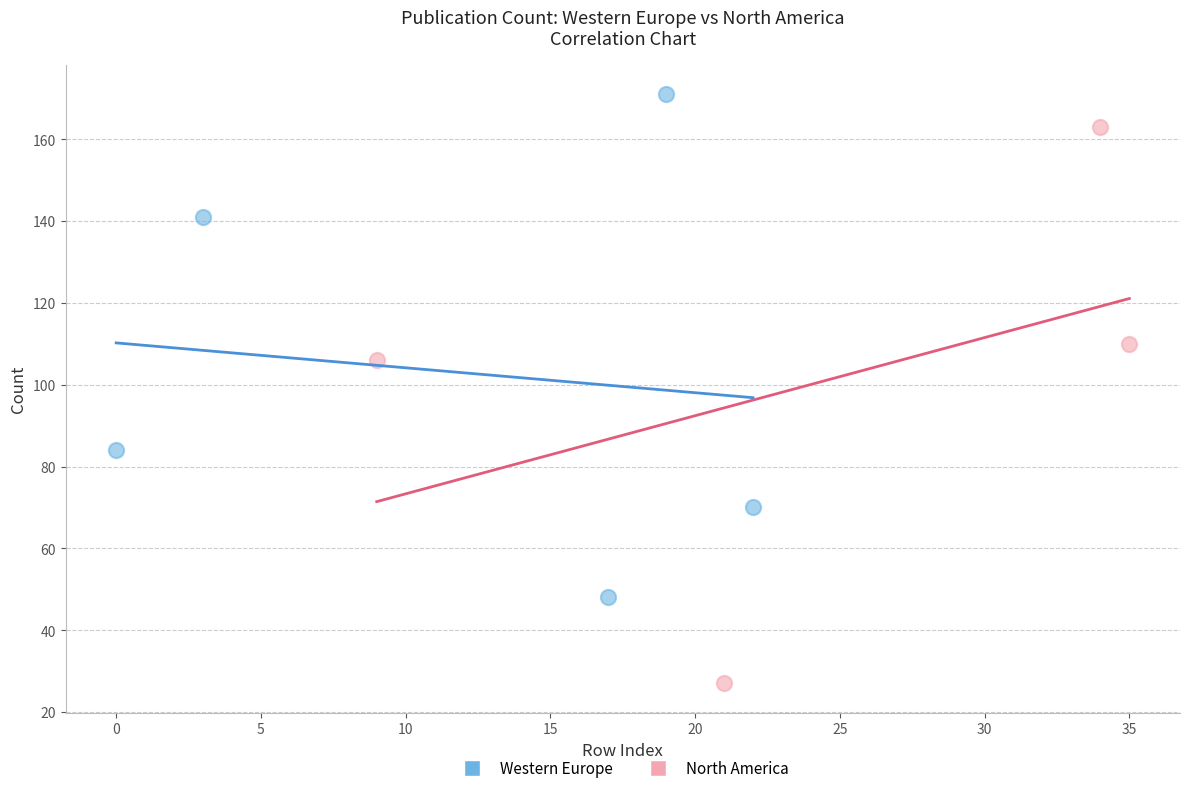

Which series has the largest Y range (max minus min)?

North America